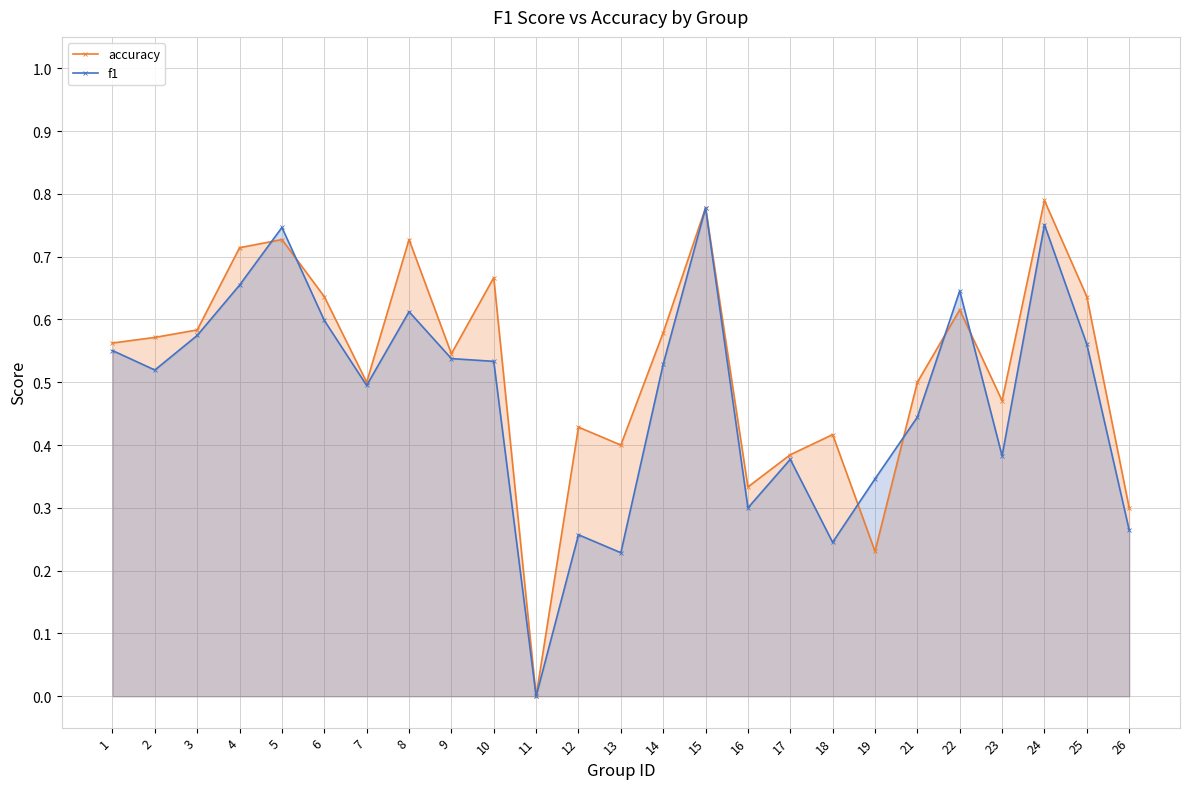

Reading right to left, extract all data points from this chart.

accuracy: 26=0.3	25=0.6	24=0.8	23=0.5	22=0.6	21=0.5	19=0.2	18=0.4	17=0.4	16=0.3	15=0.8	14=0.6	13=0.4	12=0.4	11=0.0	10=0.7	9=0.5	8=0.7	7=0.5	6=0.6	5=0.7	4=0.7	3=0.6	2=0.6	1=0.6
f1: 26=0.3	25=0.6	24=0.8	23=0.4	22=0.6	21=0.4	19=0.3	18=0.2	17=0.4	16=0.3	15=0.8	14=0.5	13=0.2	12=0.3	11=0.0	10=0.5	9=0.5	8=0.6	7=0.5	6=0.6	5=0.7	4=0.7	3=0.6	2=0.5	1=0.6